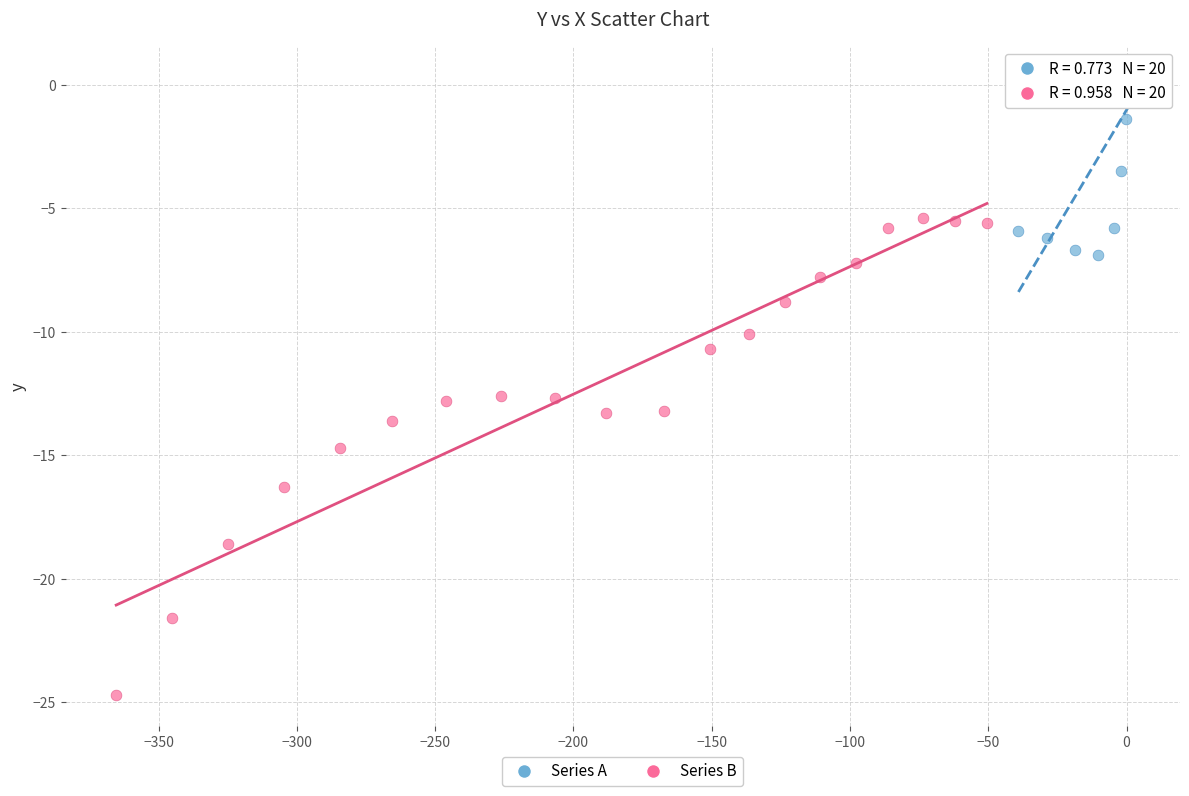

Which series has the widest spread of Y values?

Series B